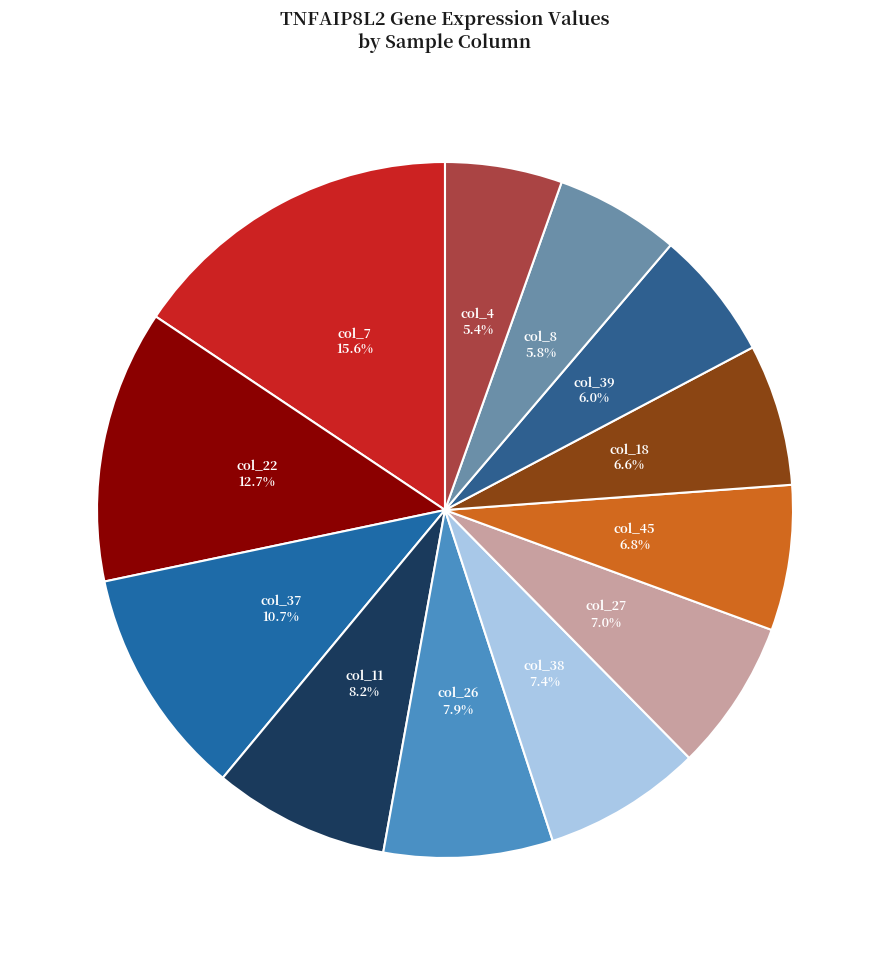

Which slice is the largest?

col_7